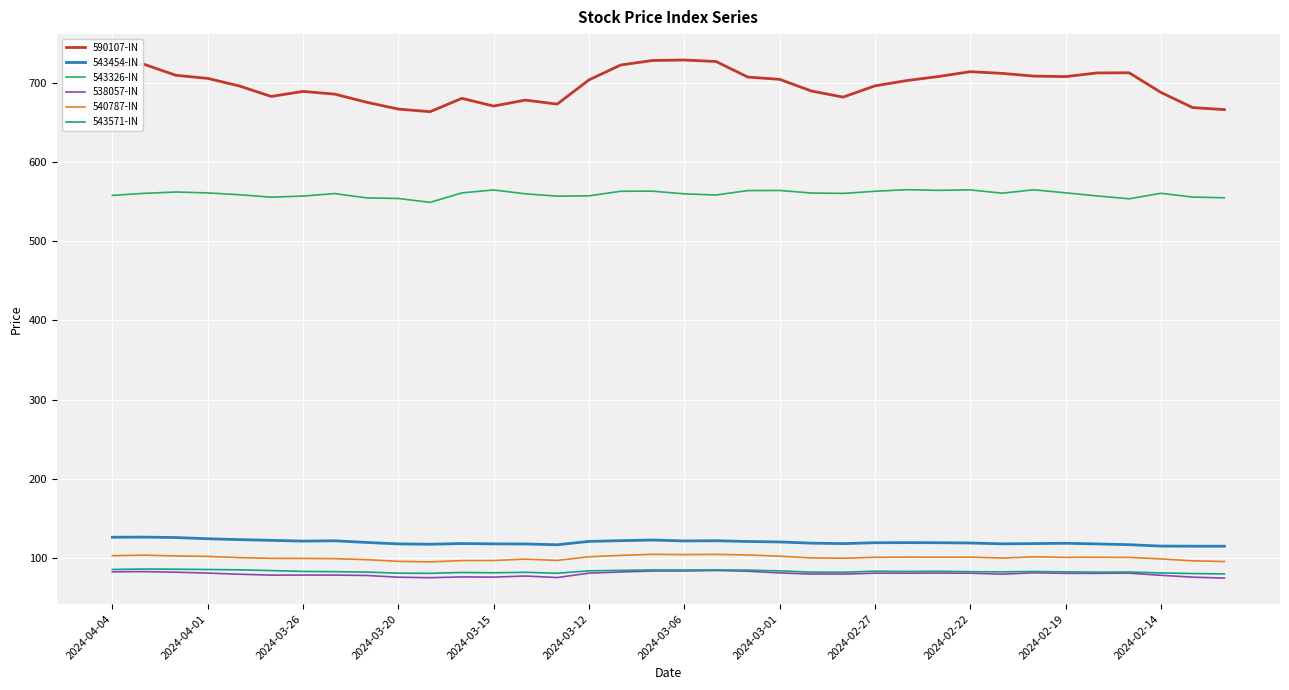

What is the maximum value shown in the chart?

728.5